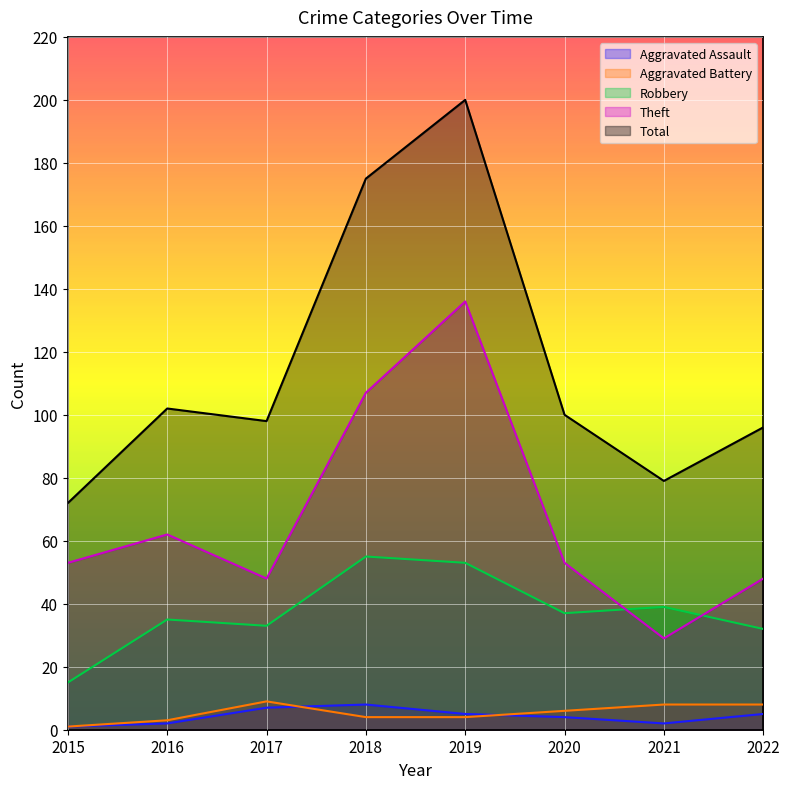

Where is Total nearest to the value 136?

2016